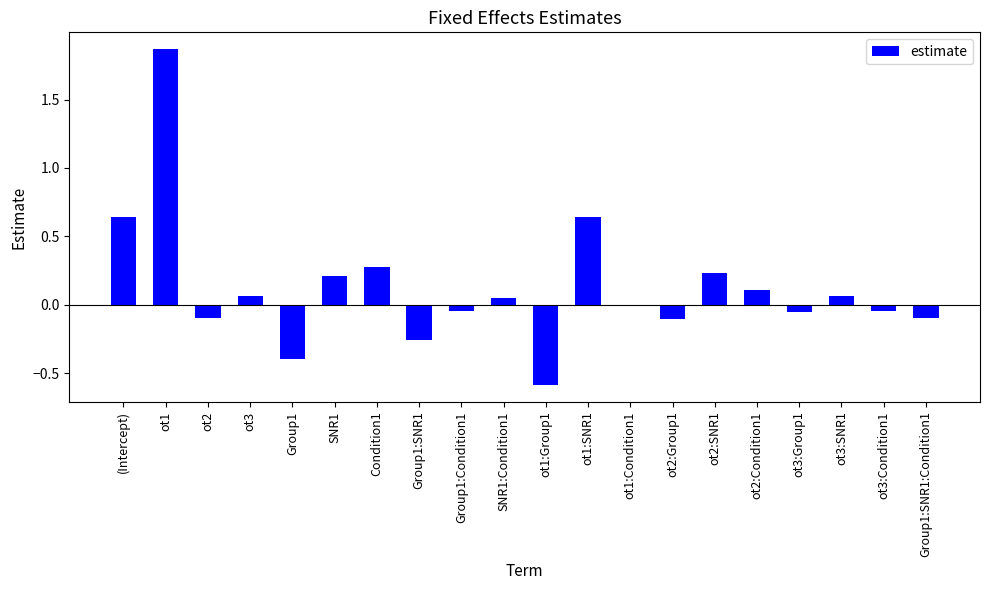

Which category has the highest value across all series?

ot1